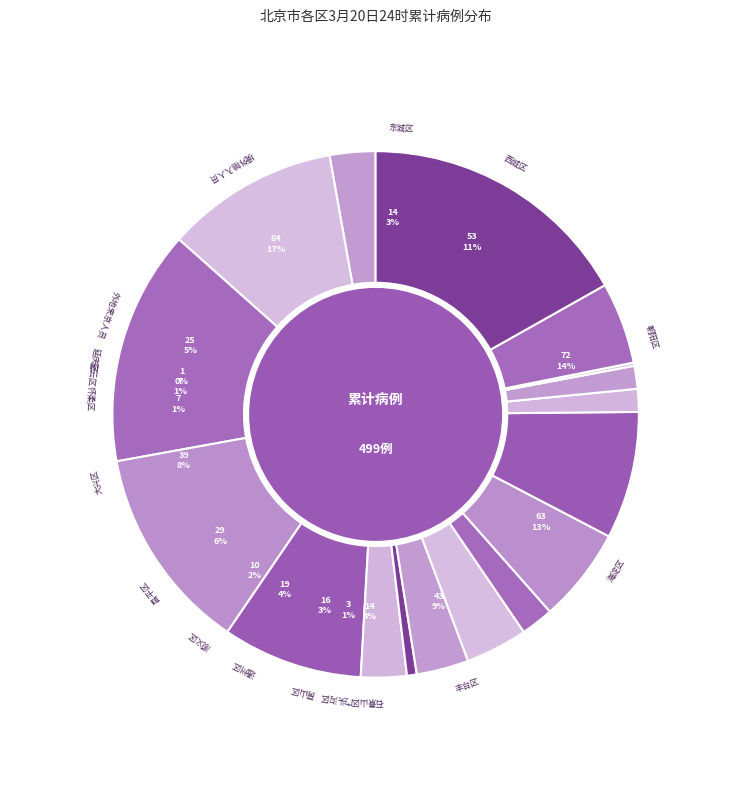

The 通州区 slice represents 16% of the pie. True or false?

False